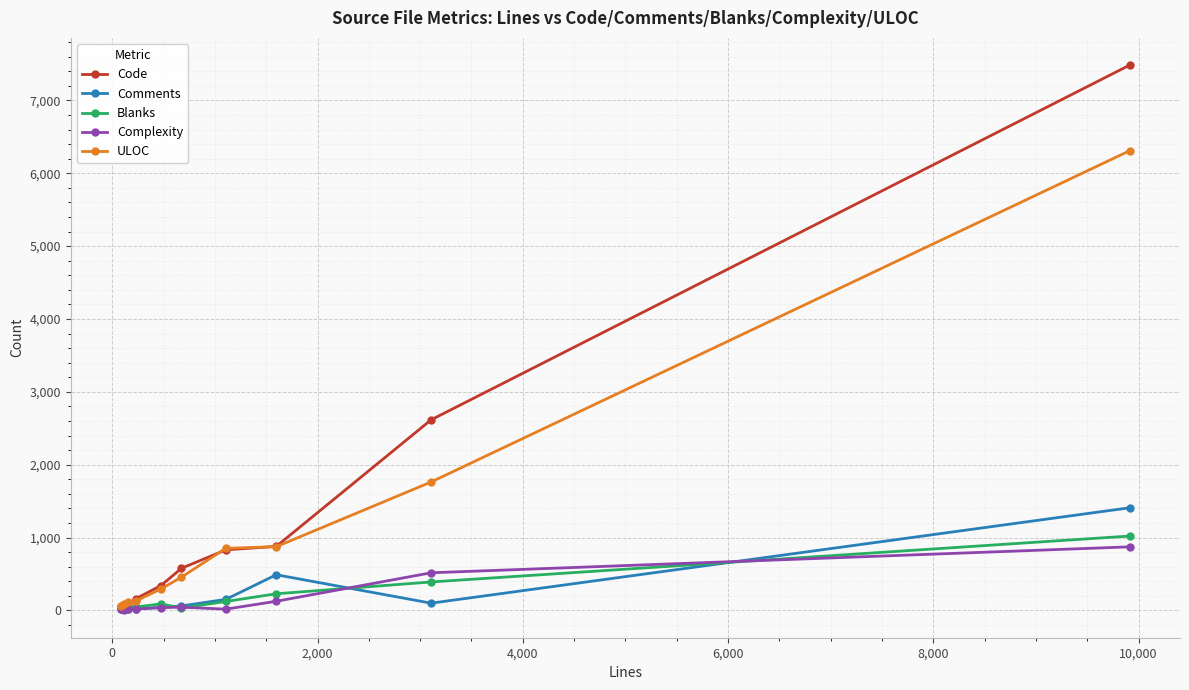

What is the highest value of the Comments series?

1409